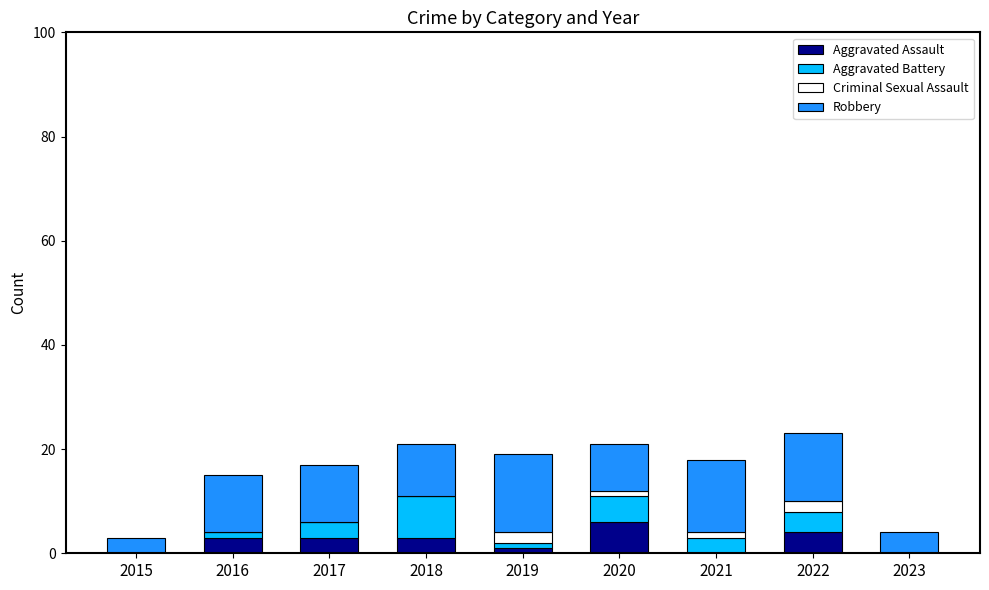

What is the sum of the Aggravated Assault values at 2020 and 2017?

9